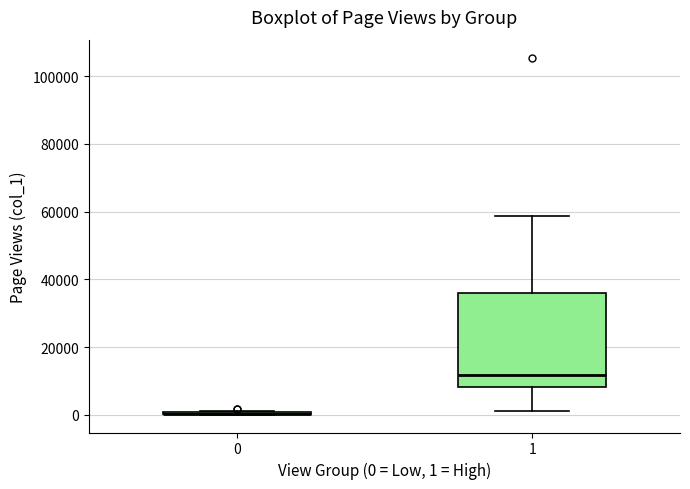

Reading left to right, transcribe this box plot: for each box, give where its median line is, the range the box spans, and where its two whiskers end, as read against the y-axis. The values are not printed on the chart, so give them approximately, as read against the axis.

0: box collapsed to a line at 0, whiskers 0 to 2000
1: median 12000, box 8000 to 36000, whiskers 2000 to 58000